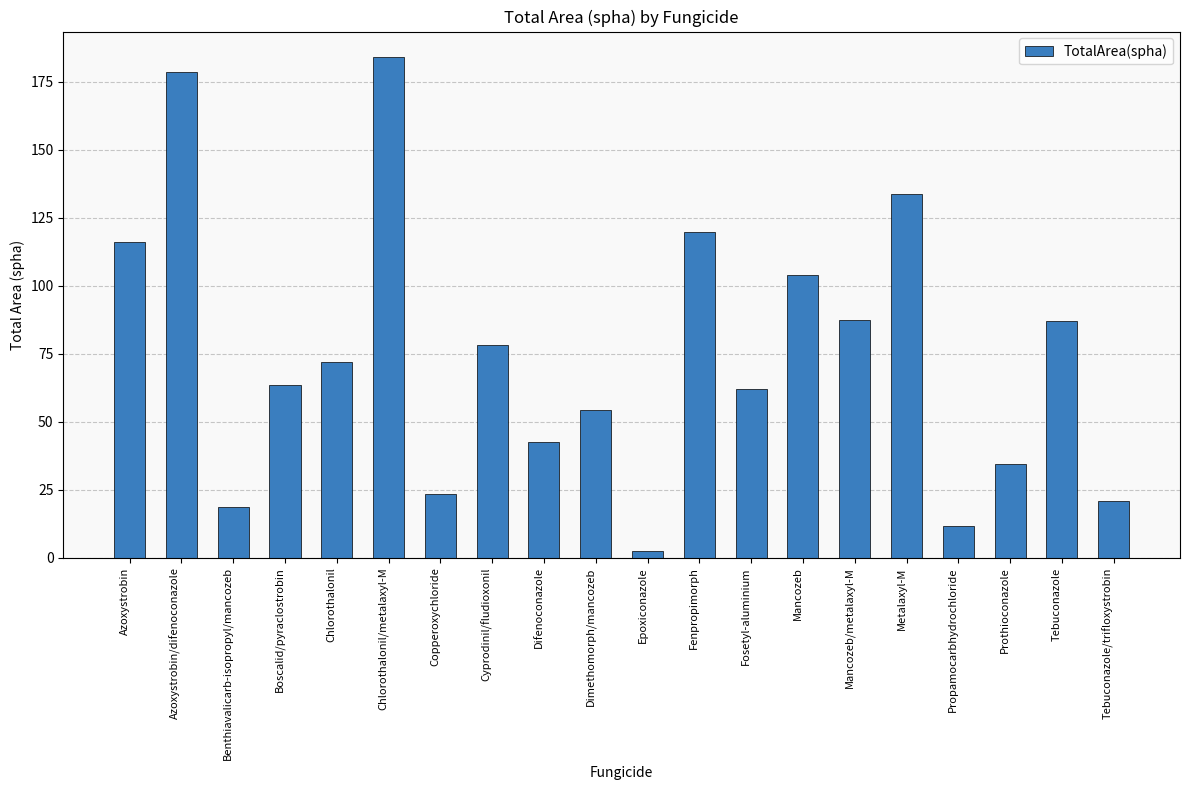

How many data points are less than 71?

10